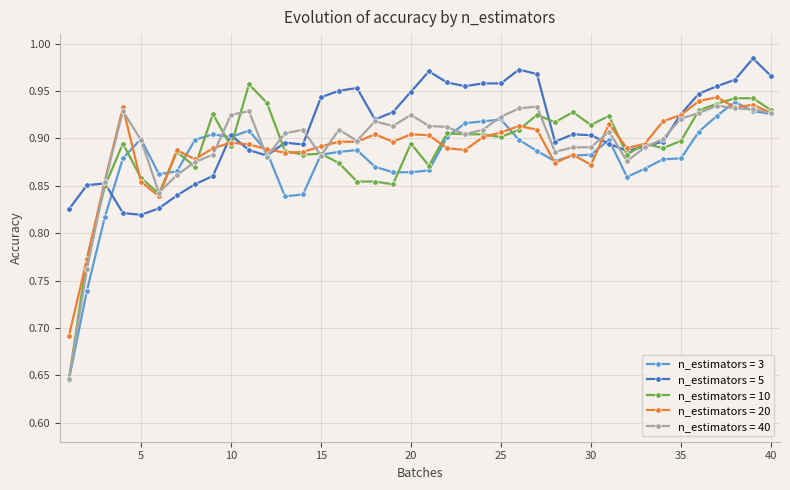

What are all the series names shown in the legend?

n_estimators = 3, n_estimators = 5, n_estimators = 10, n_estimators = 20, n_estimators = 40